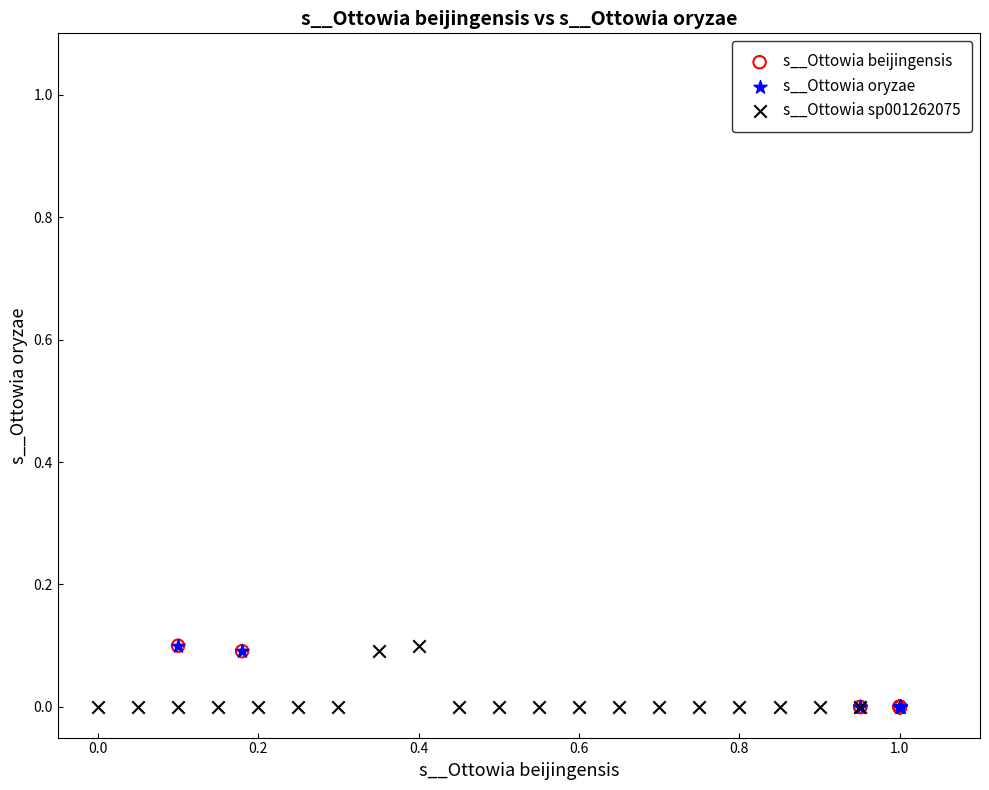

What are all the series names shown in the legend?

s__Ottowia beijingensis, s__Ottowia oryzae, s__Ottowia sp001262075